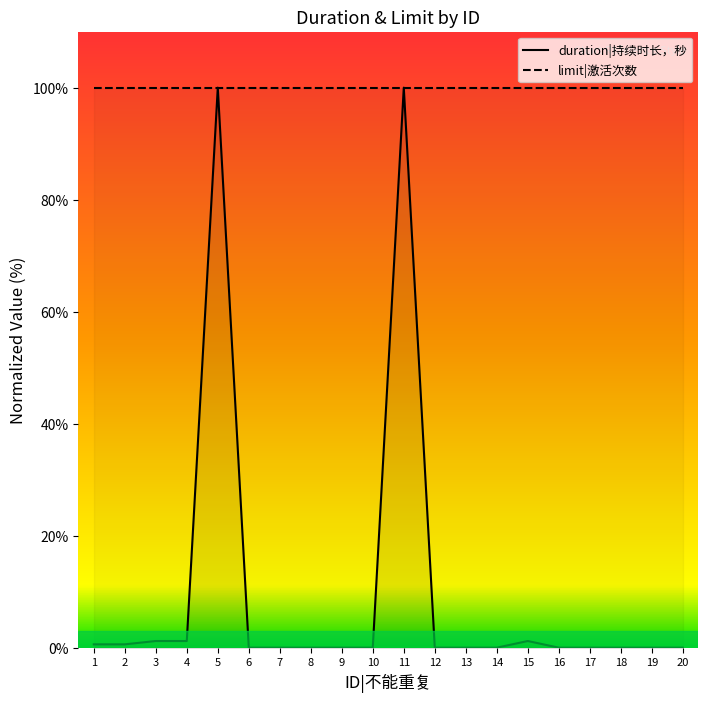

Which series has the widest spread of values?

duration|持续时长，秒